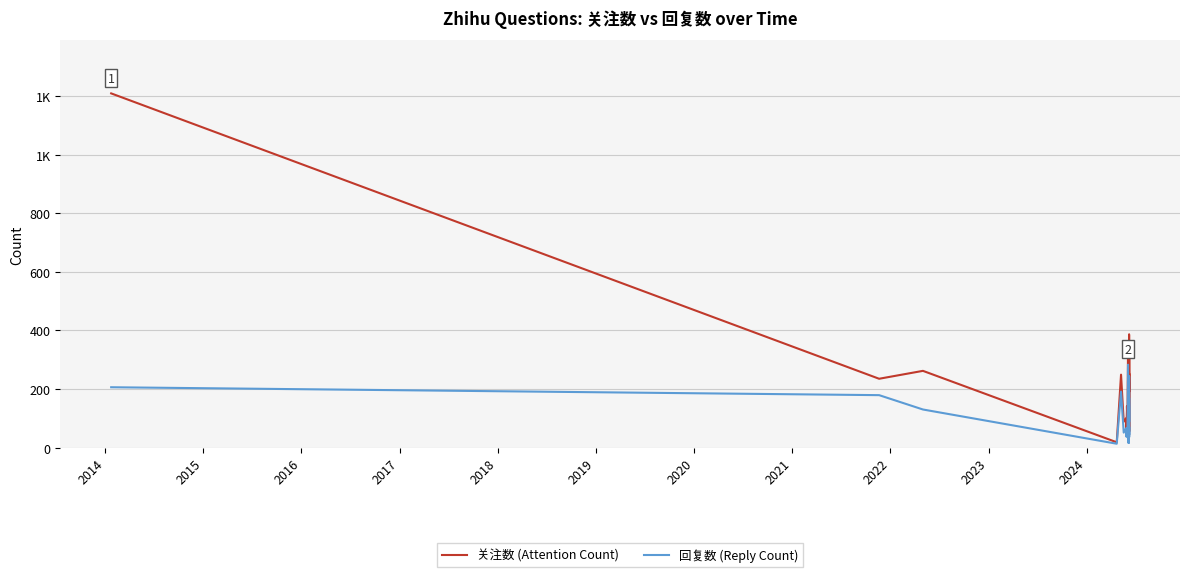

What are all the series names shown in the legend?

关注数 (Attention Count), 回复数 (Reply Count)